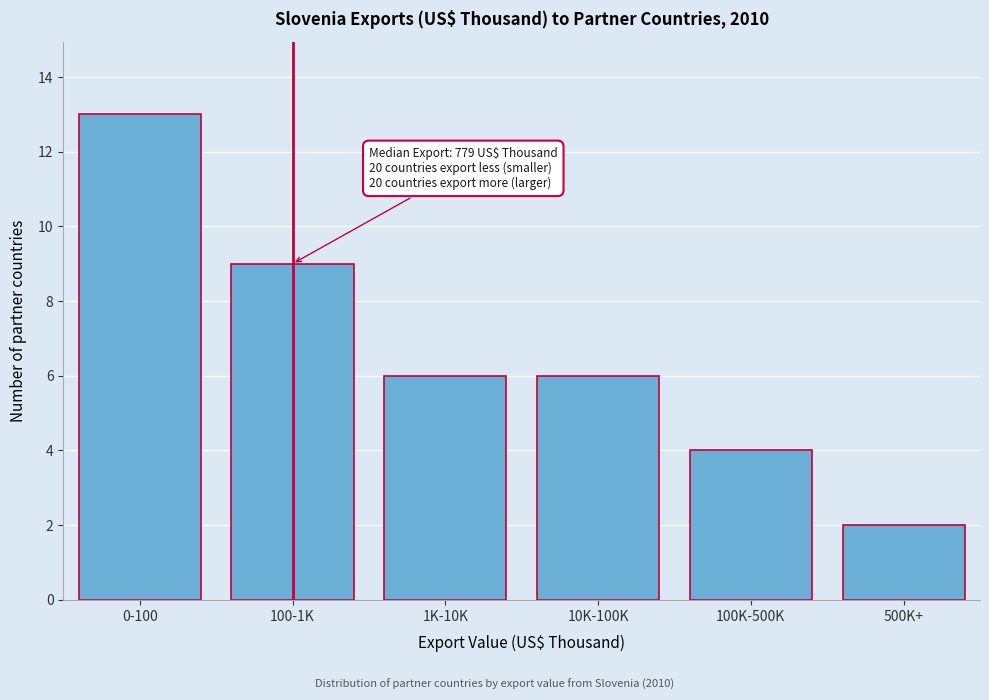

Reading left to right, transcribe all the data shown in this chart.

13	9	6	6	4	2